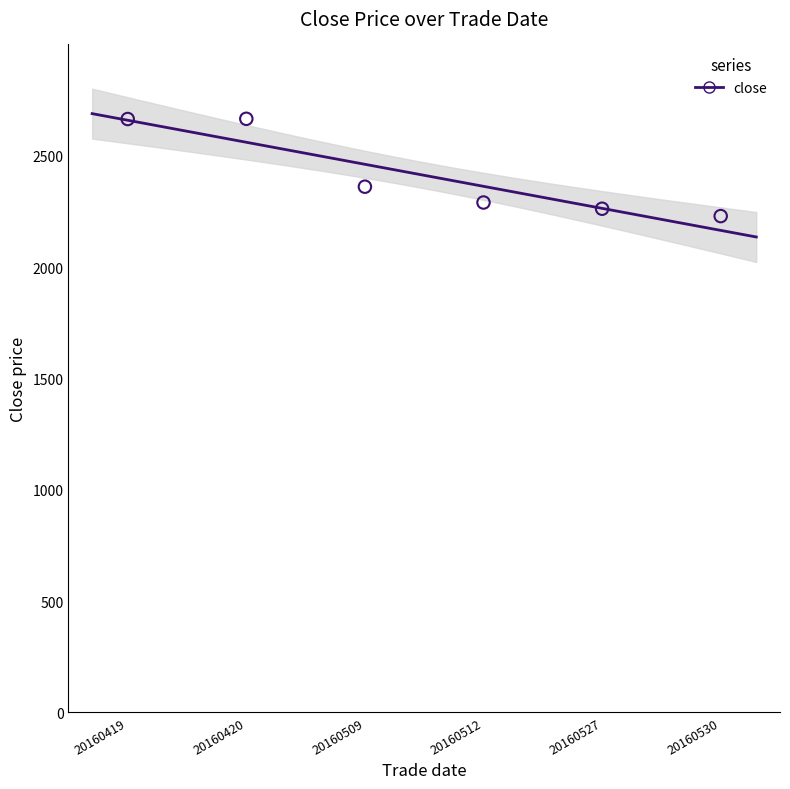

What Y value in the scatter plot is closest to 2447?

2361